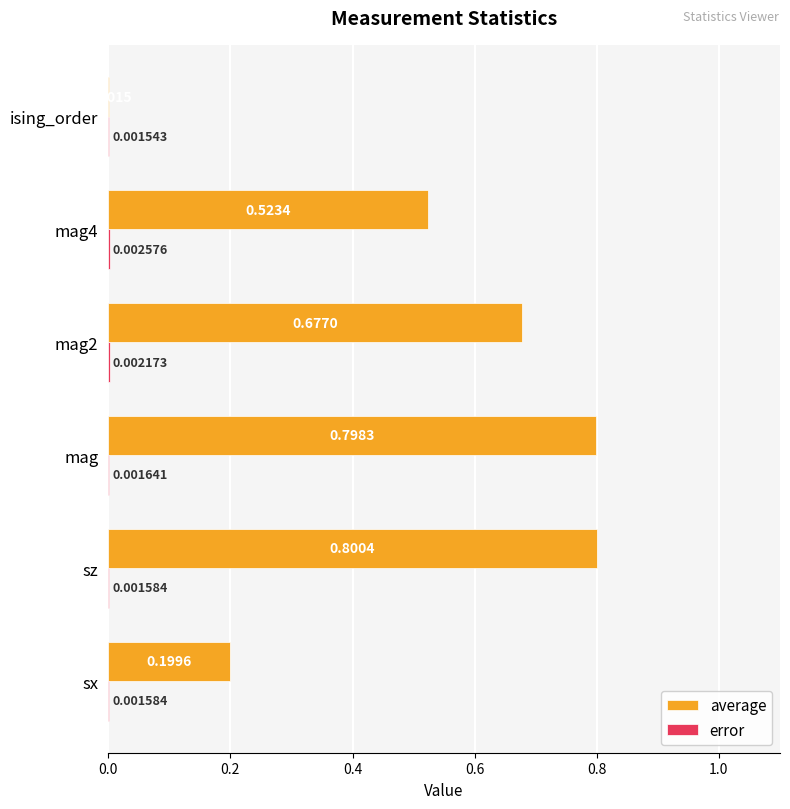

Between sz and mag2, which series saw the biggest shift?

average